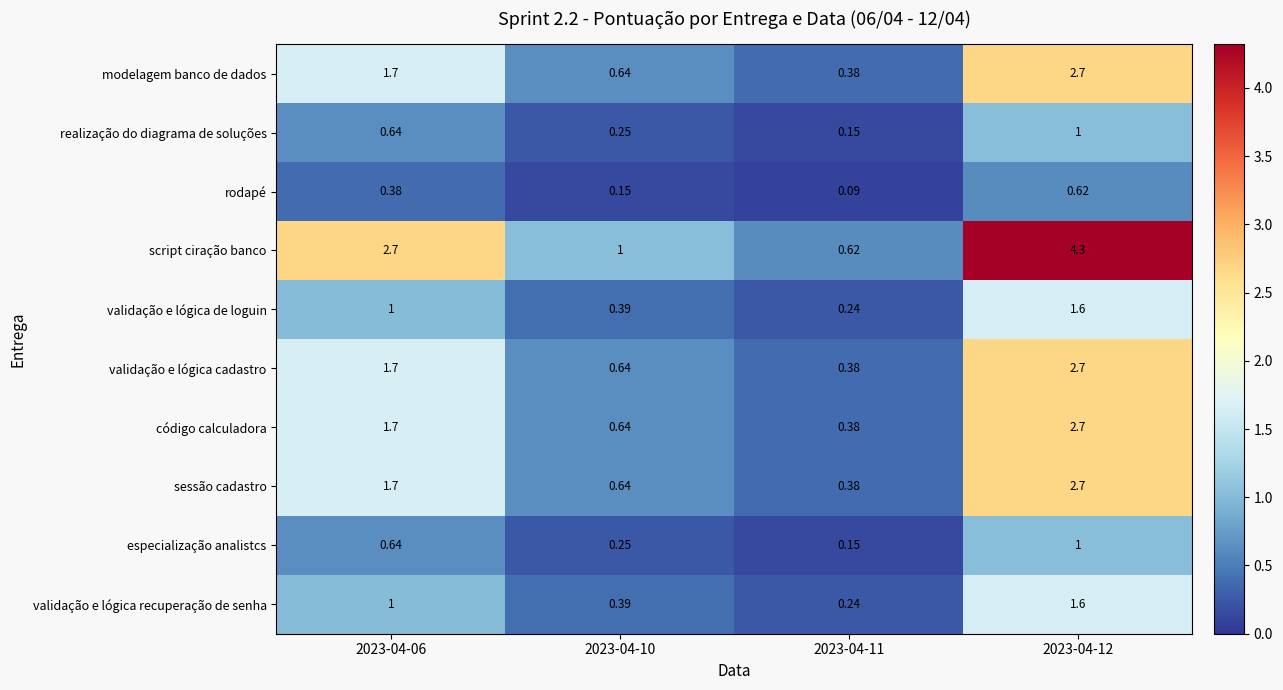

Which series has the largest range (max minus min)?

script ciração banco